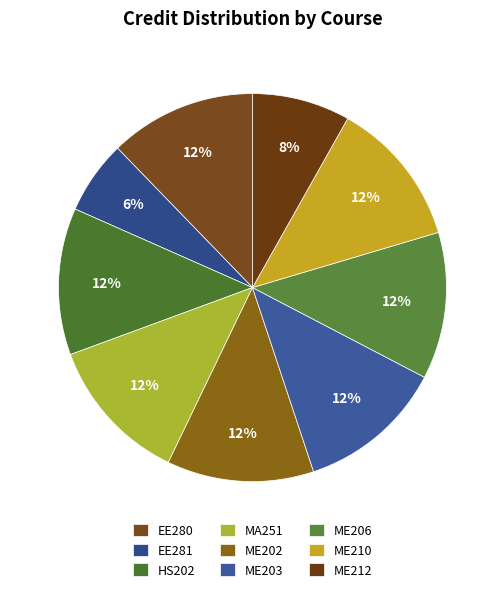

To the nearest percent, what is the average slice percentage?

11%